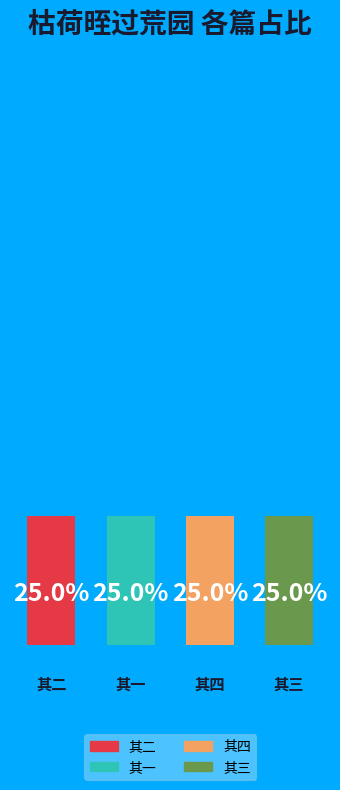

Rank the categories by value from lowest to highest.

其一, 其二, 其三, 其四